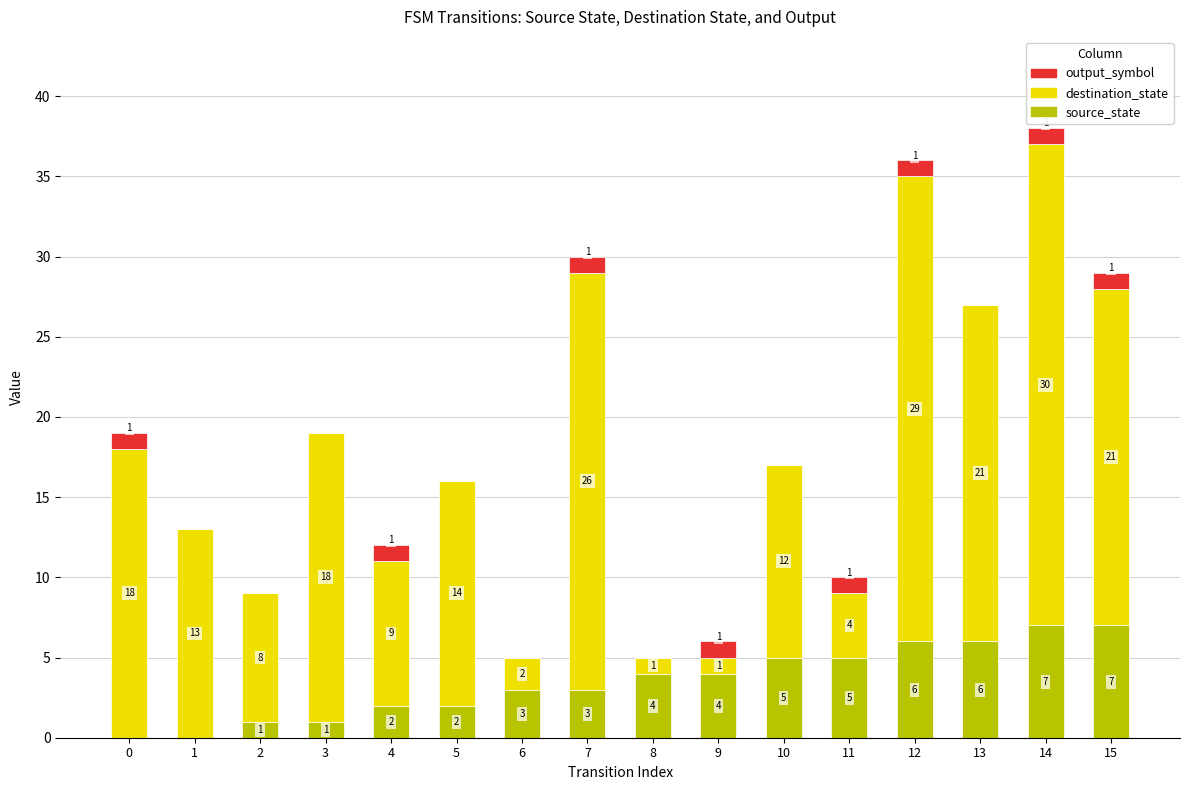

How many values in source_state are above zero?

14